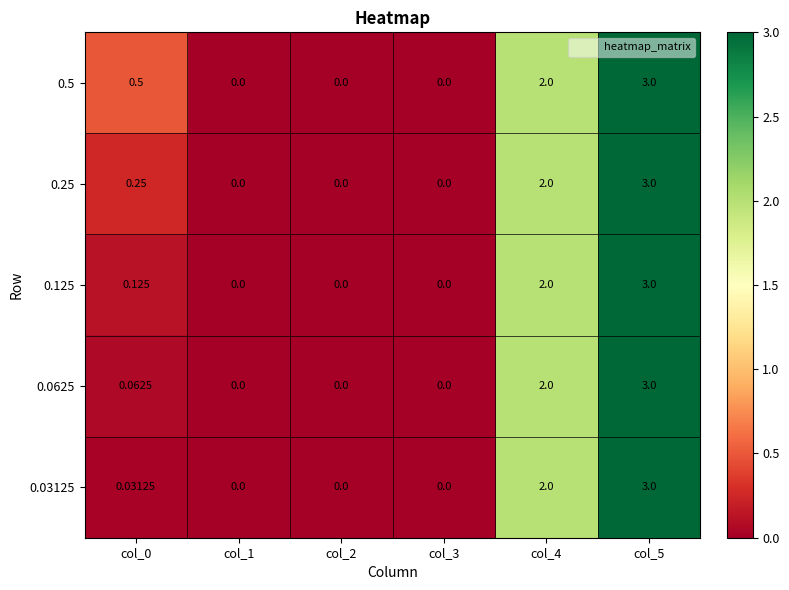

At which category is the sum across all series the highest?

col_5